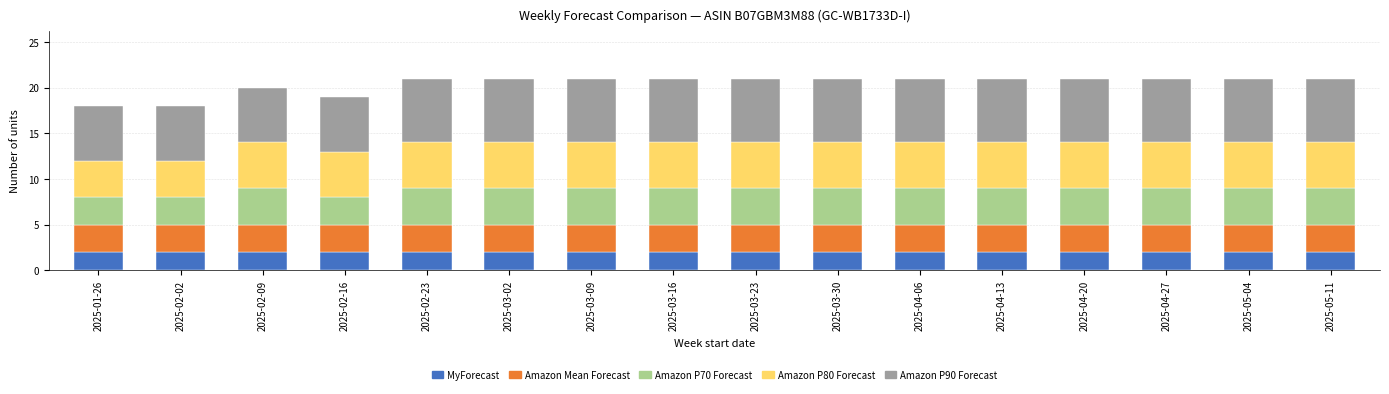

How many series are shown in this chart?

5